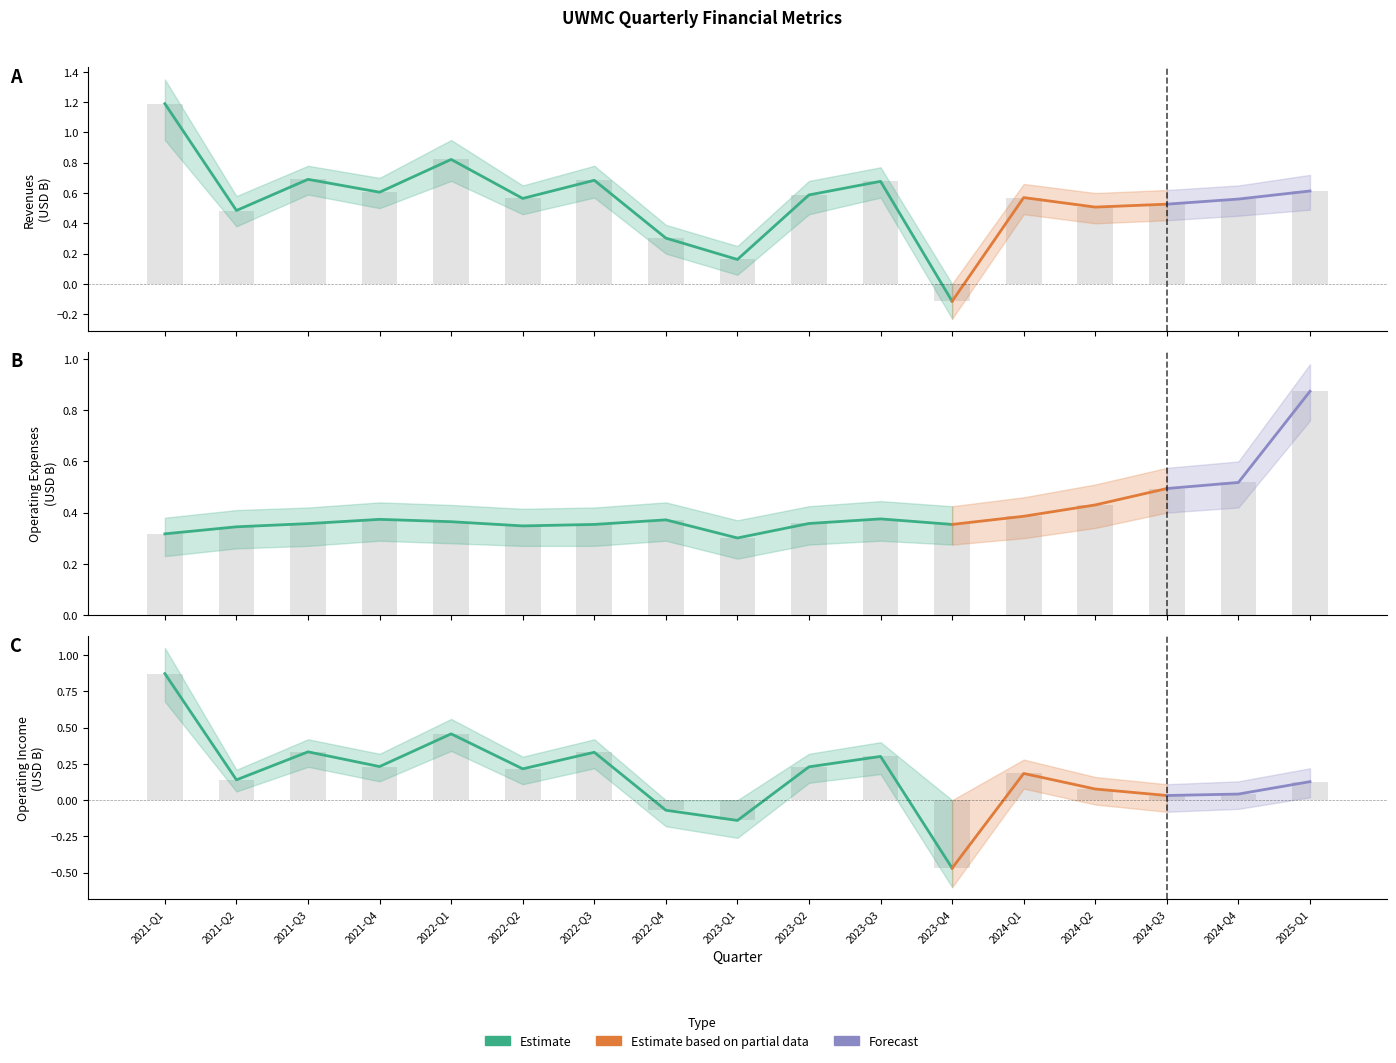

Where is Operating Expenses nearest to the value 0?

2023-Q1